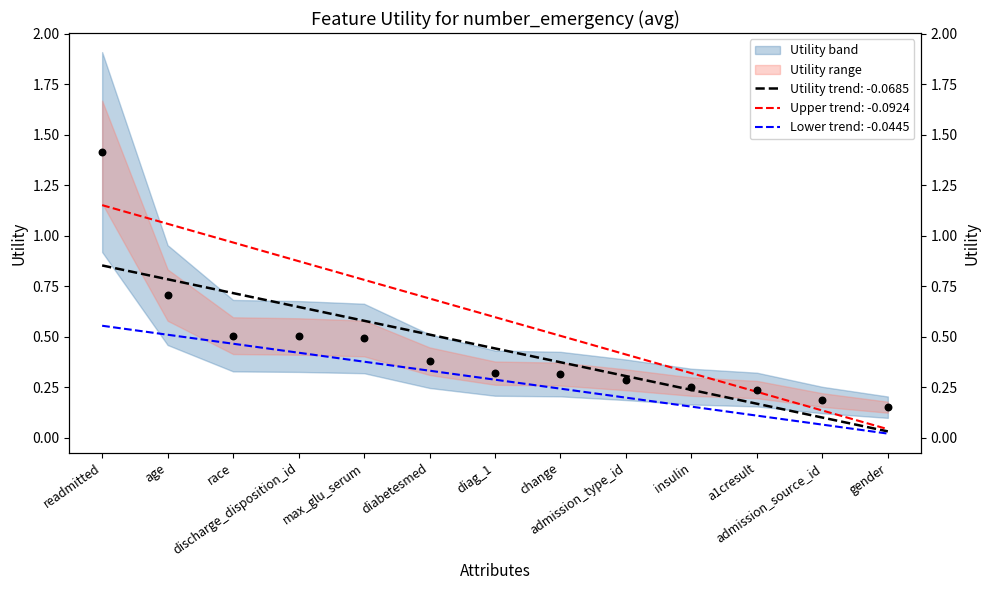

What is the change in value from race to gender?

-0.4